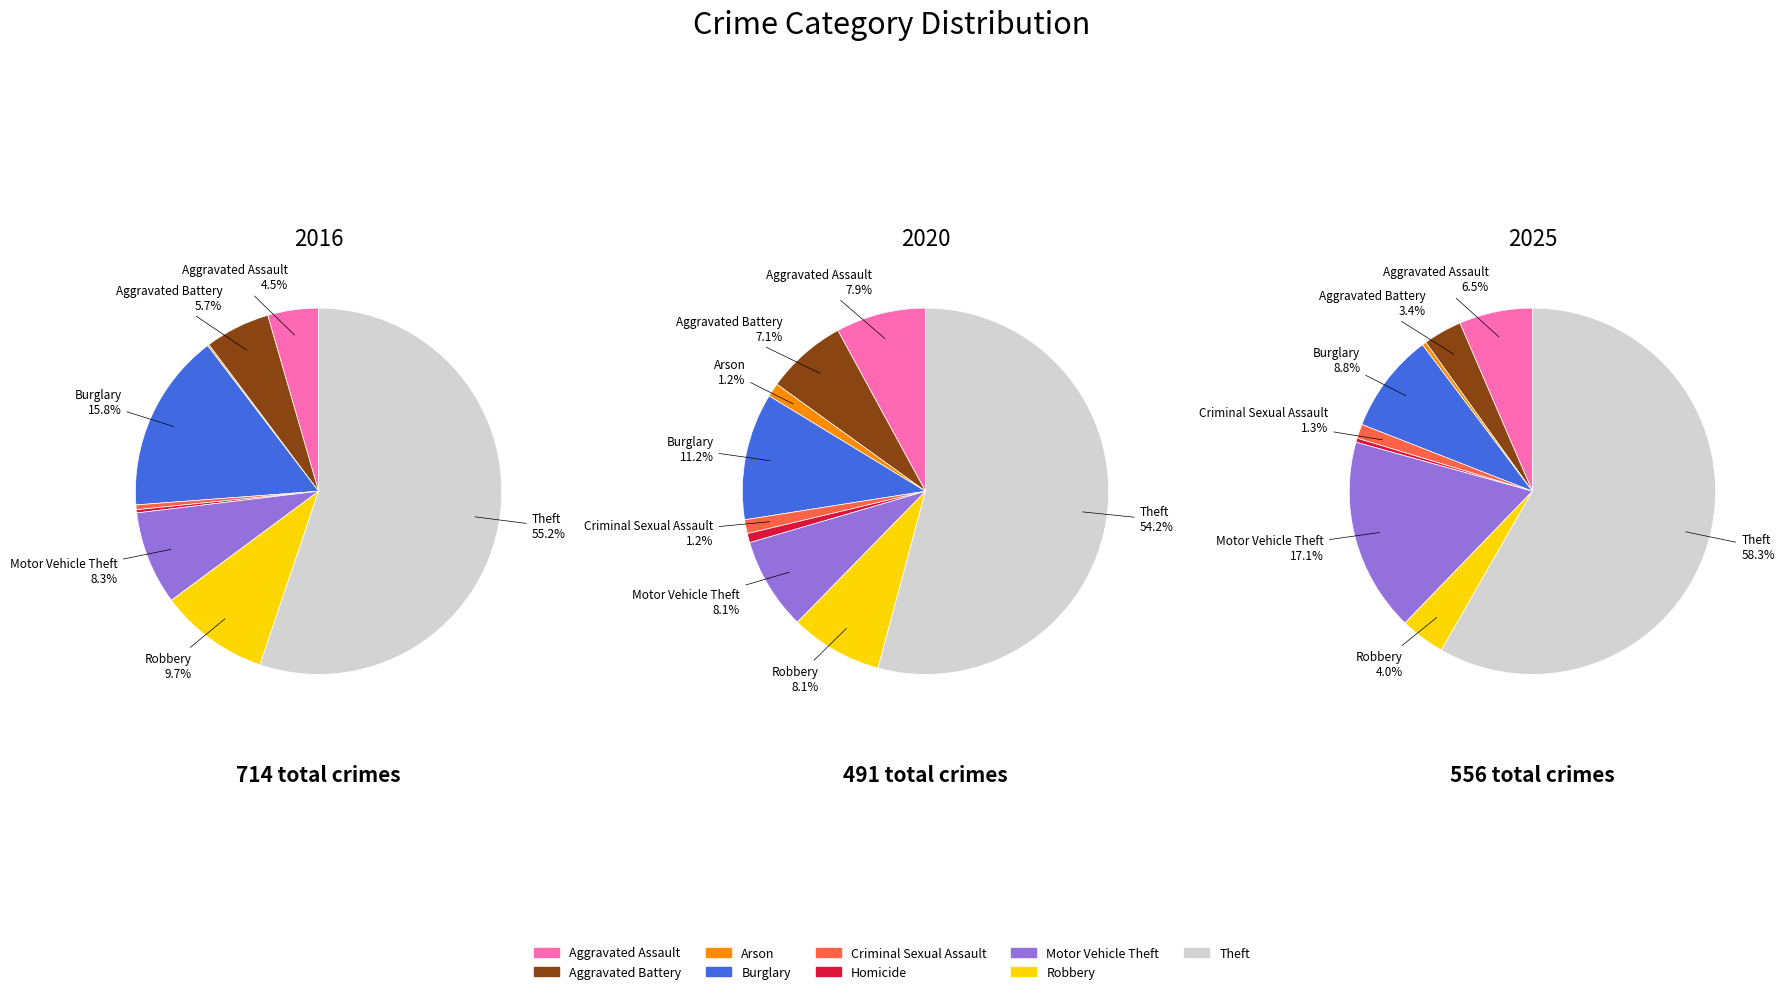

Rank the categories by value from lowest to highest.

Arson, Homicide, Criminal Sexual Assault, Aggravated Assault, Aggravated Battery, Motor Vehicle Theft, Robbery, Burglary, Theft